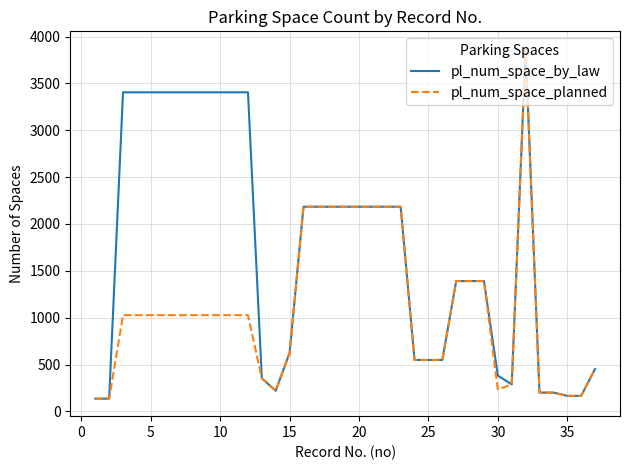

Does the chart have visible grid lines?

Yes